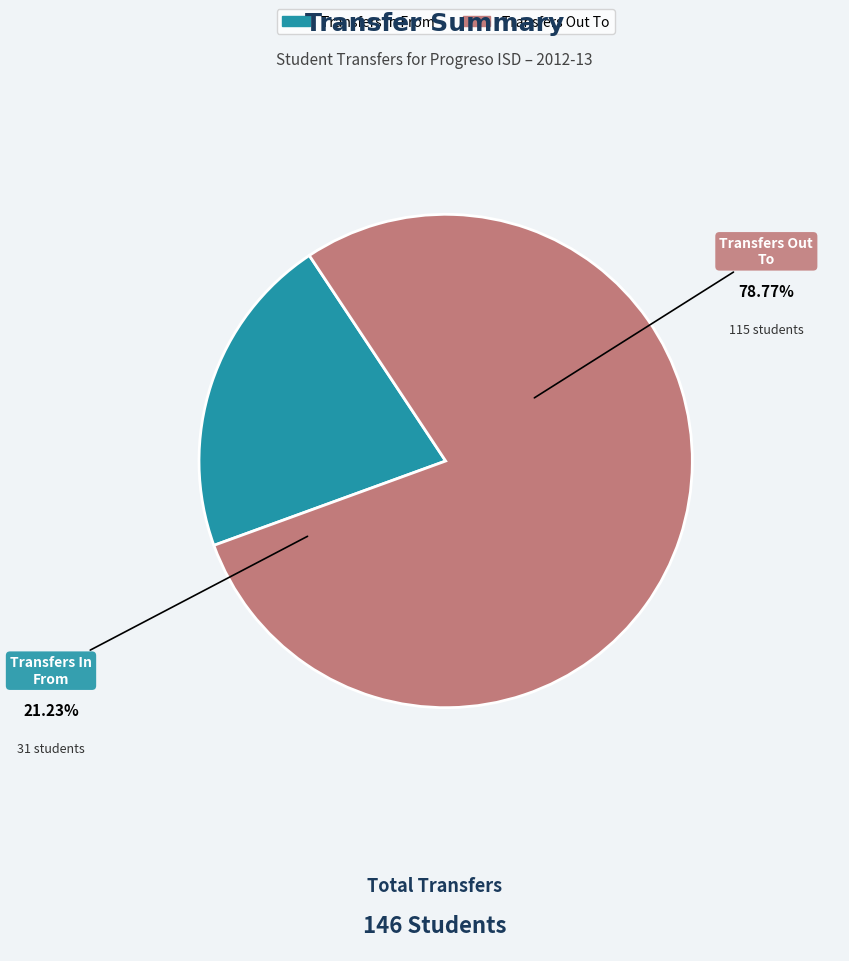

What is the ratio of the value at Transfers Out To to the value at Transfers In From?

3.7